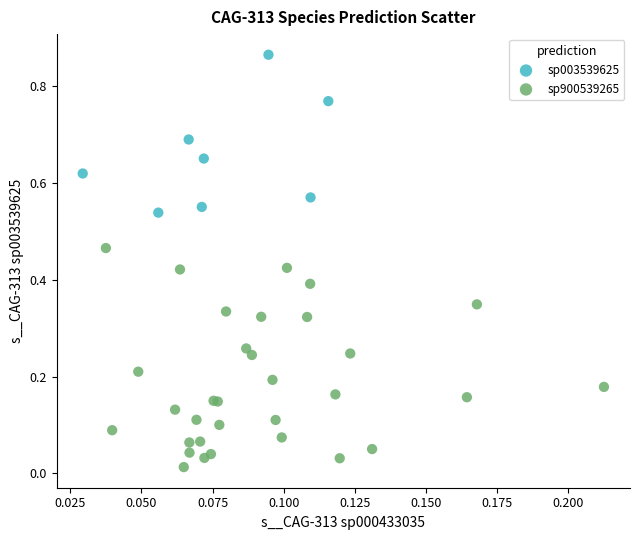

What are all the series names shown in the legend?

sp003539625, sp900539265